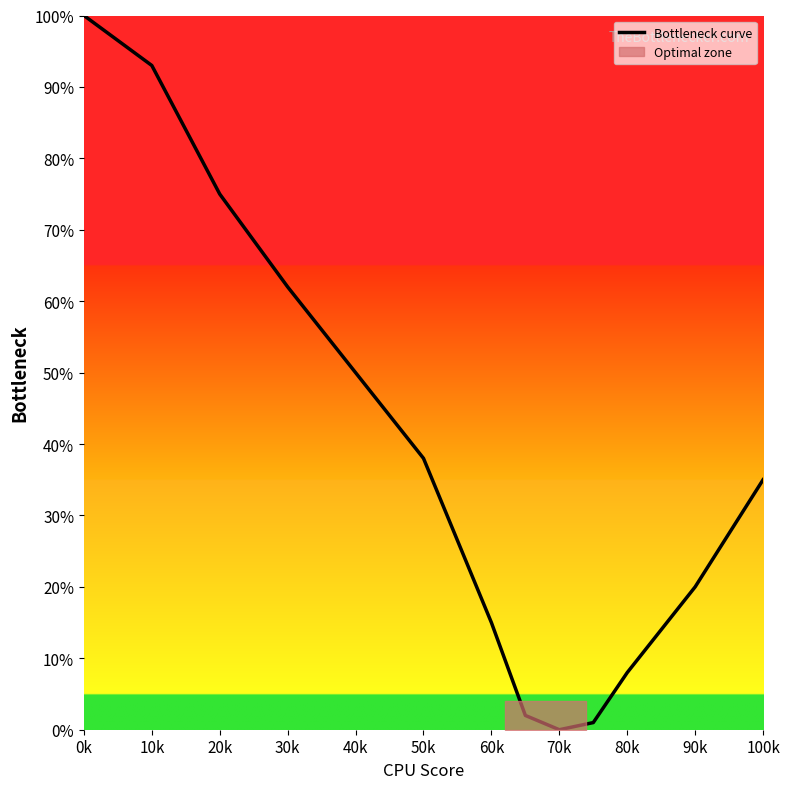

Reading left to right, extract all data points from this chart.

100	93	75	62	50	38	15	2	0	1	8	20	35